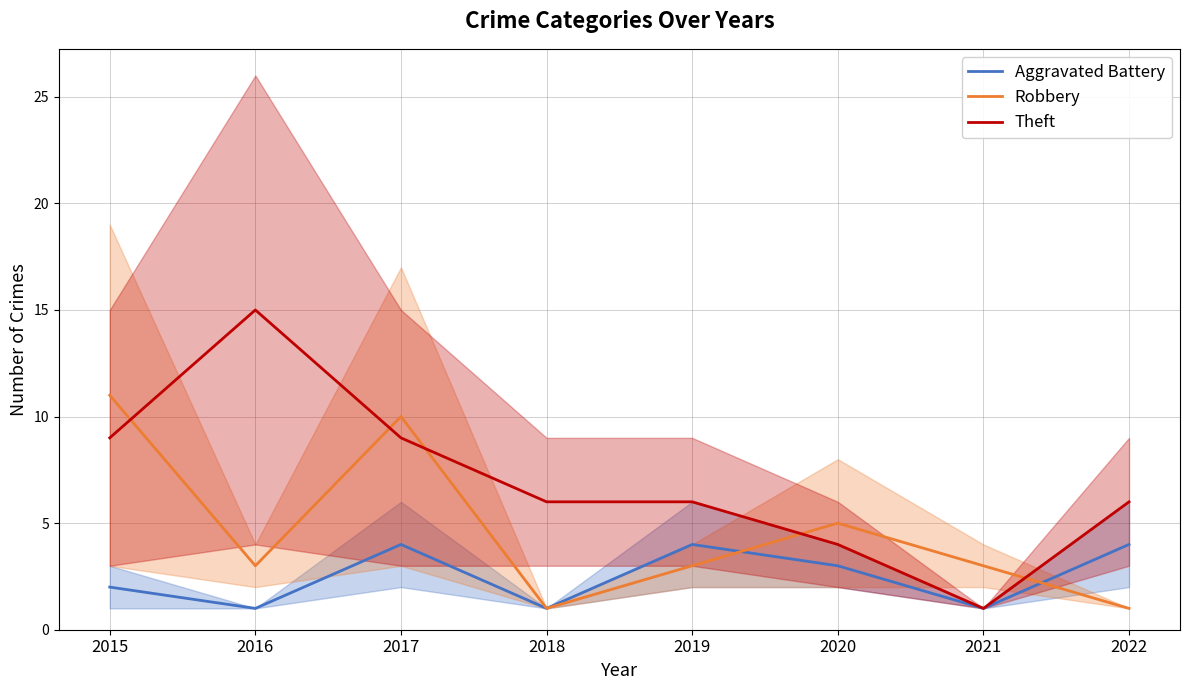

Which category has the lowest value across all series?

2016